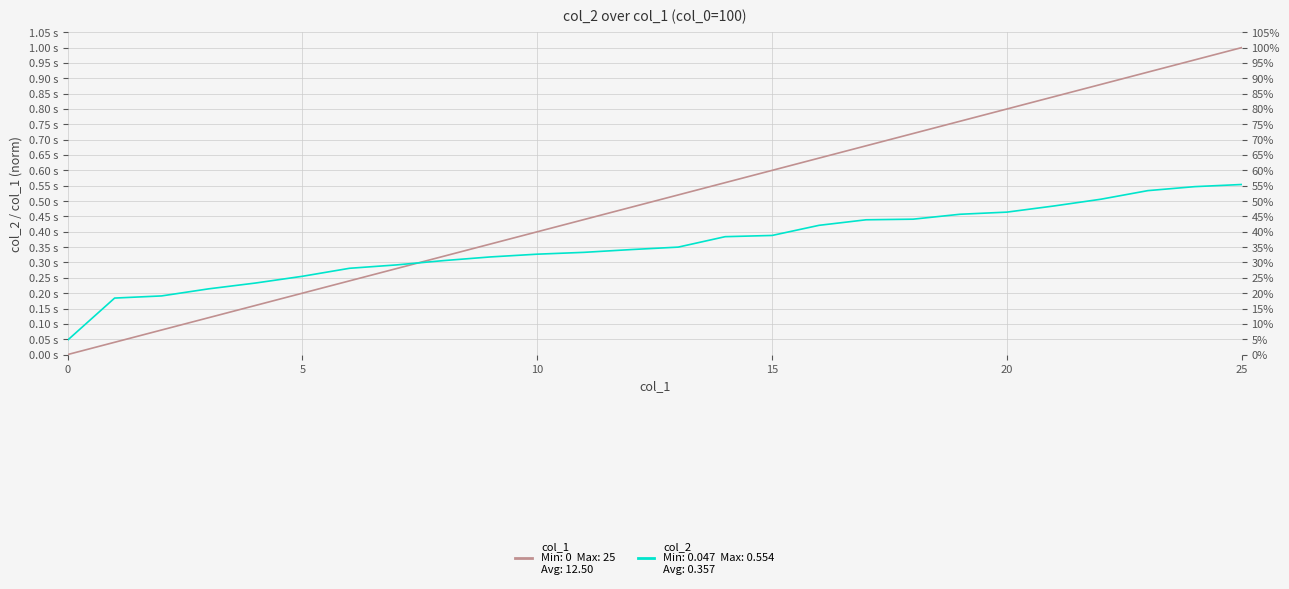

Which series has the largest total across all categories?

col_1 (normalized)